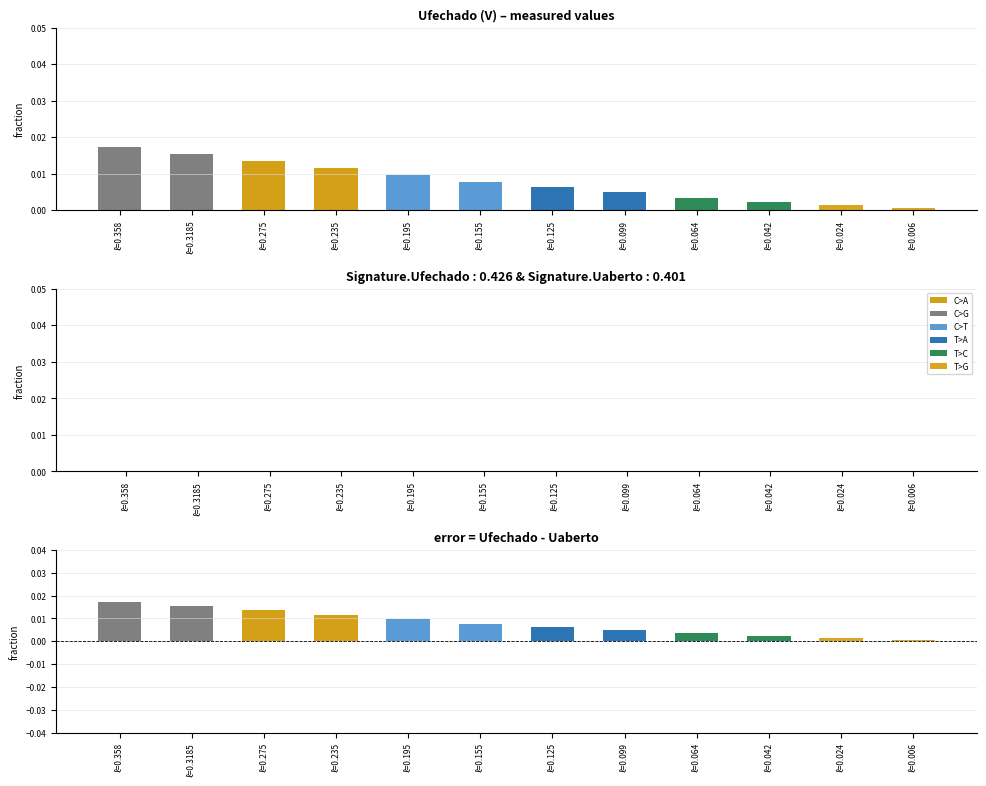

What is the sum of all Ufechado (V) values?

0.1